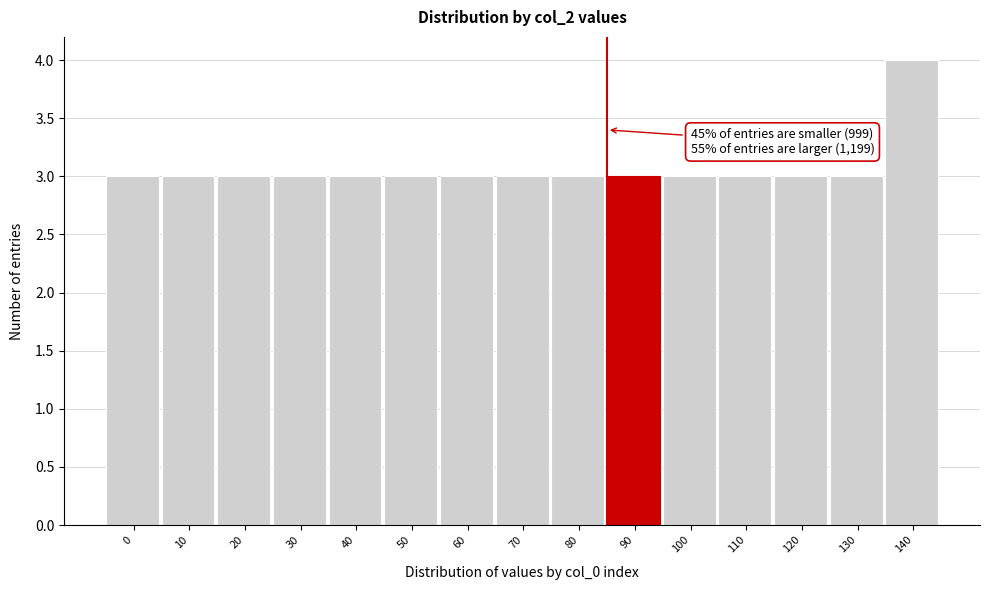

Reading right to left, transcribe all the data shown in this chart.

140=4	130=3	120=3	110=3	100=3	90=3	80=3	70=3	60=3	50=3	40=3	30=3	20=3	10=3	0=3